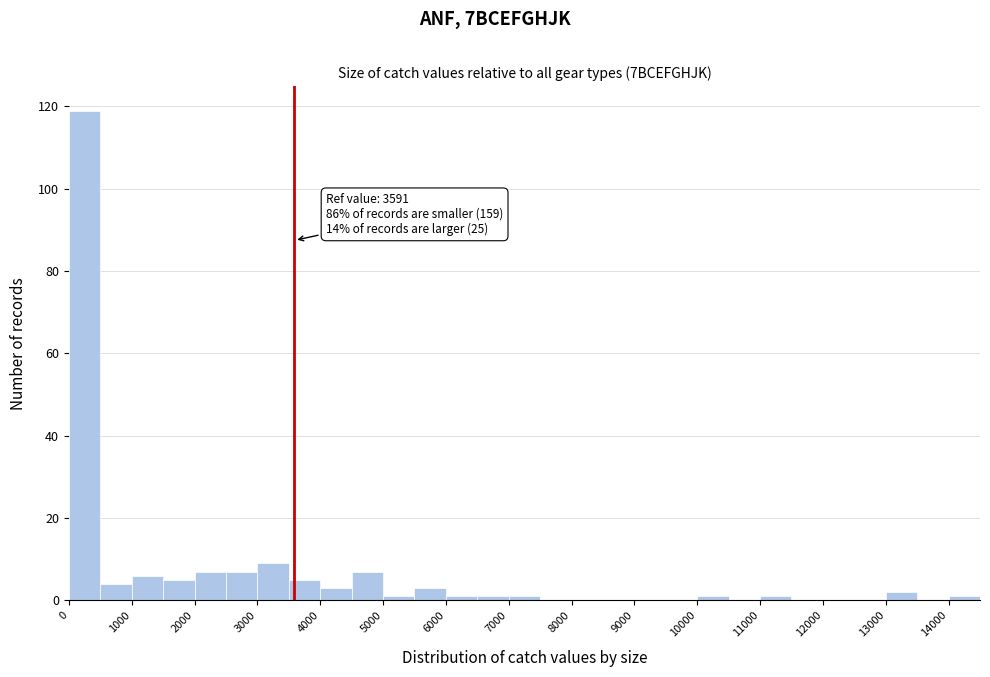

Over which range of the x-axis is the bar tallest?

0 to 500